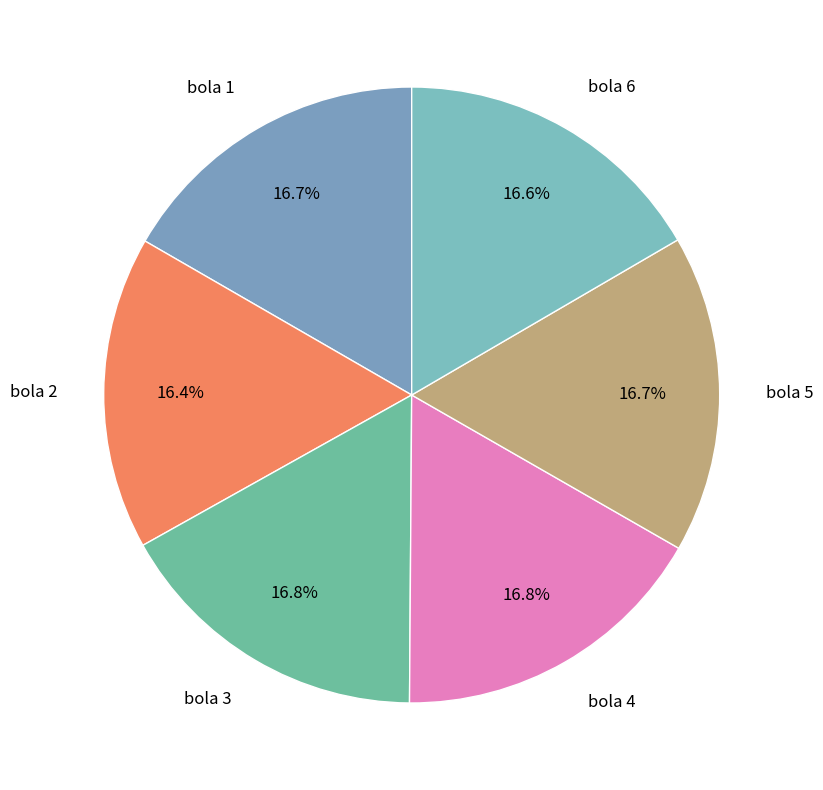

To the nearest percent, what is the combined percentage of bola 1 and bola 6?

33%